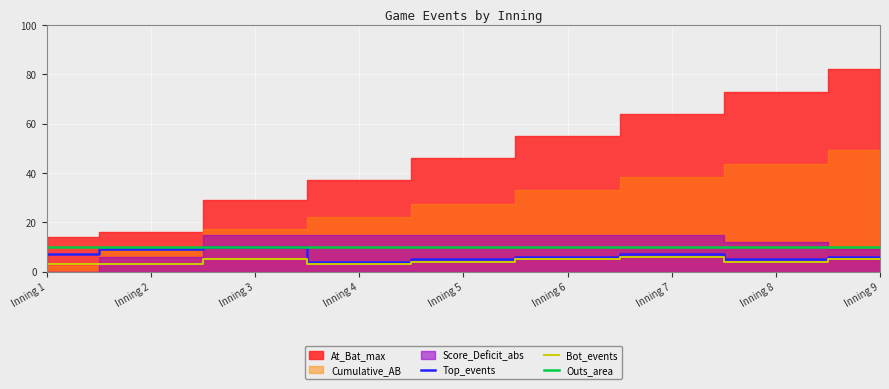

Which category has the highest value in the Top_events series?

Inning 3